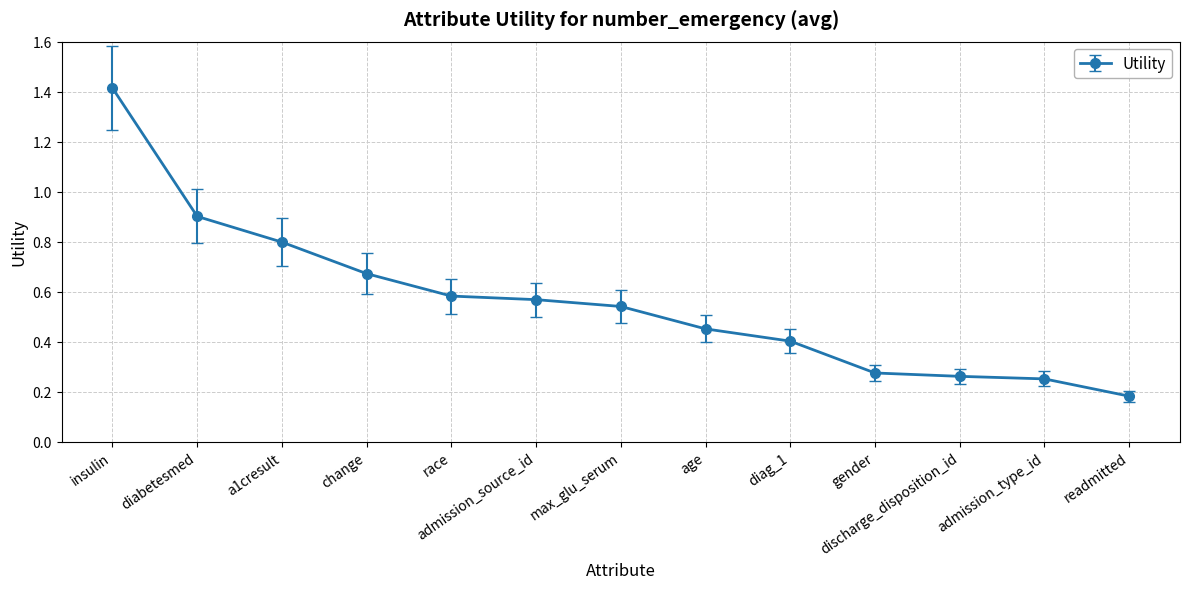

The value at a1cresult is 1.2. True or false?

False